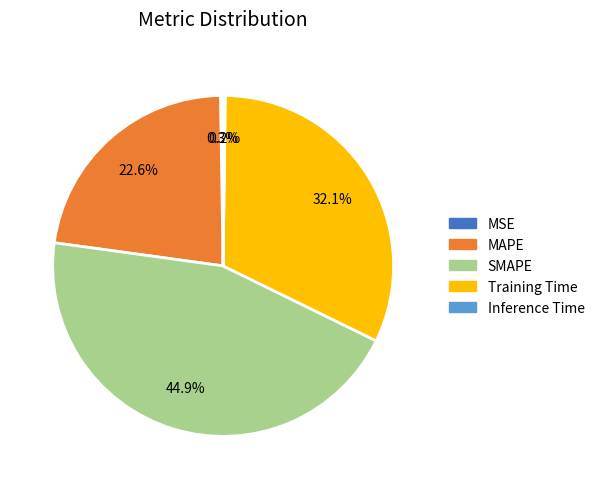

To the nearest percent, what percentage of the pie is SMAPE?

45%